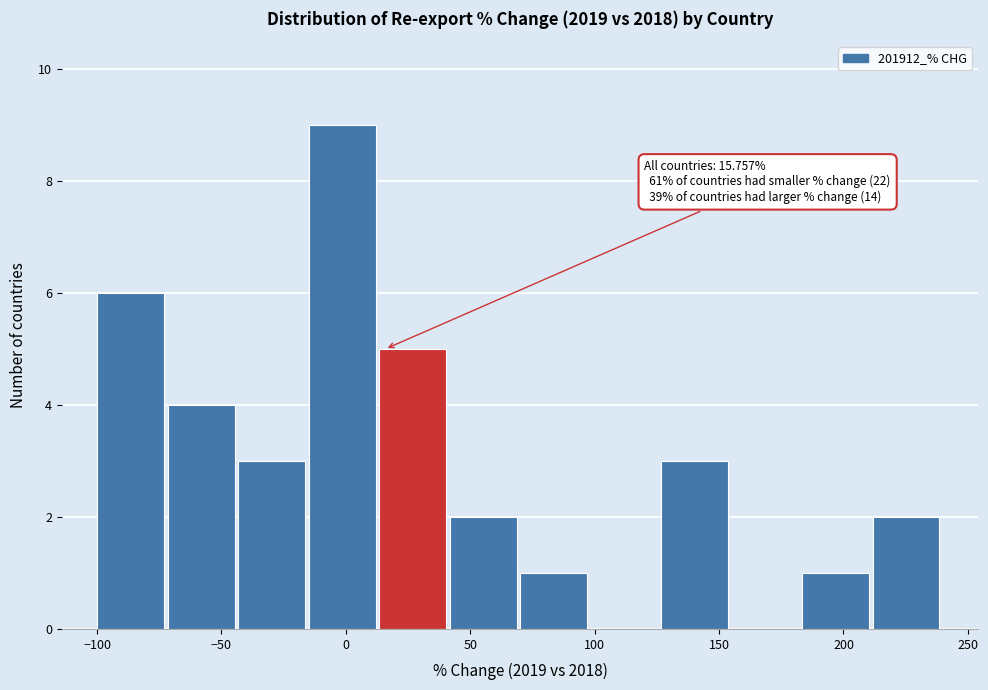

Over which range of the x-axis is the bar tallest?

-15 to 15